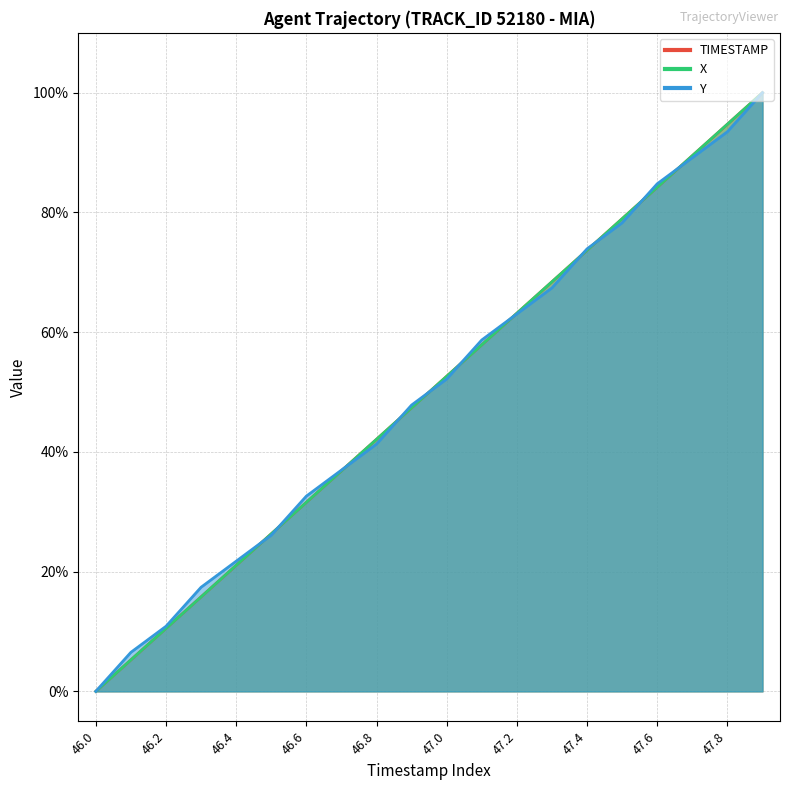

Where do Y and X first cross each other?

46.4 and 46.5